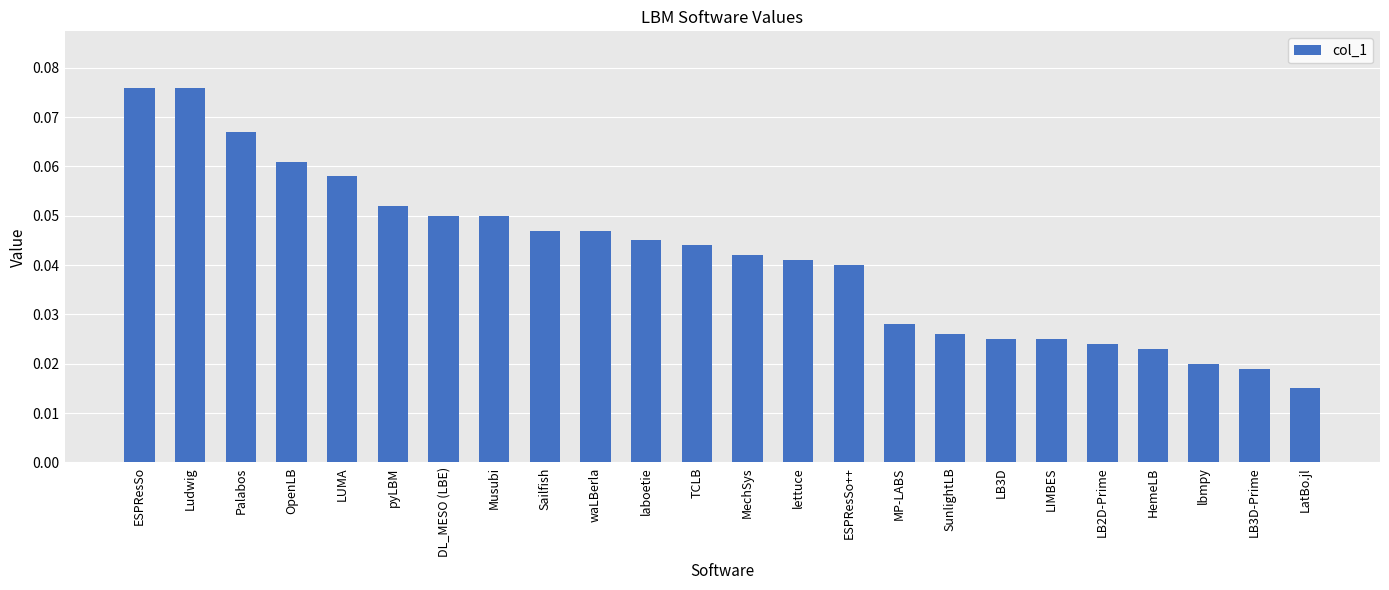

Where is the data nearest to the value 0?

LatBo.jl